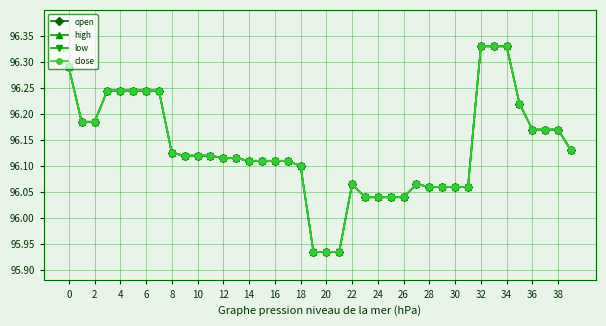

At how many categories does at least one series exceed 96?

37